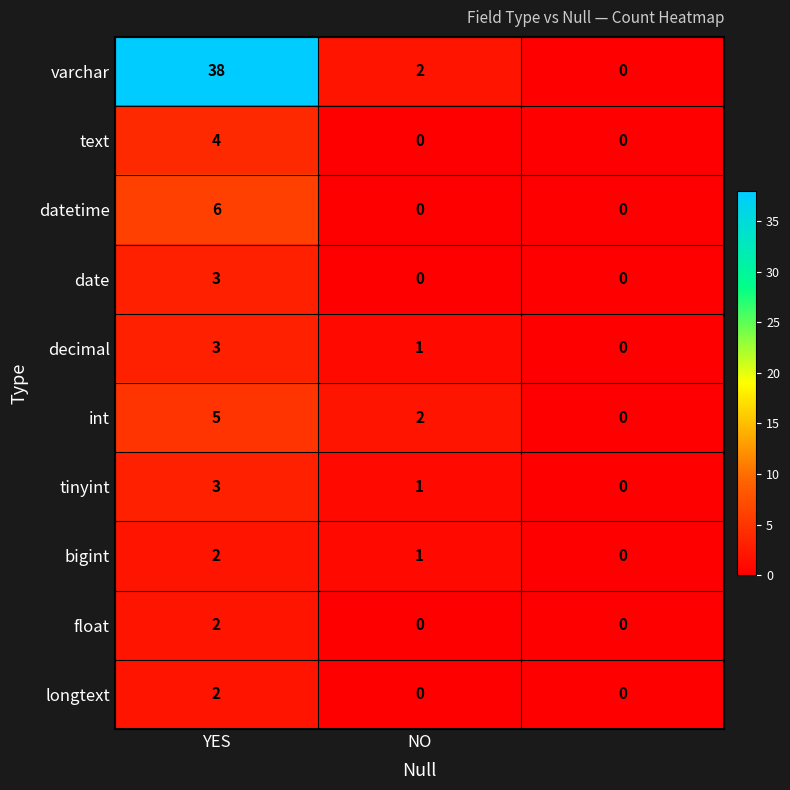

What is the sum of all int values?

7